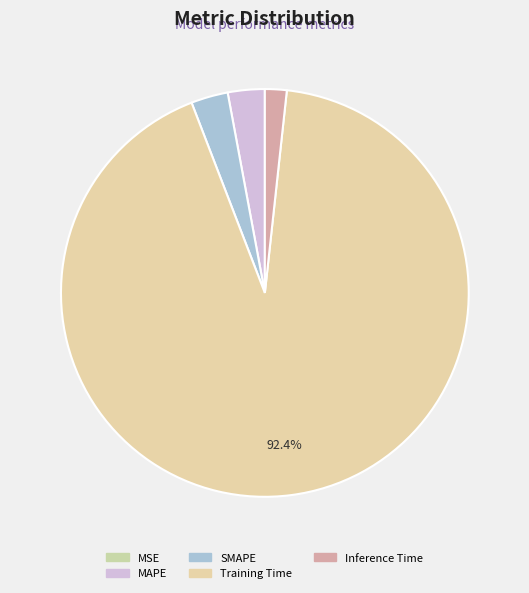

To the nearest percent, what is the average slice percentage?

20%